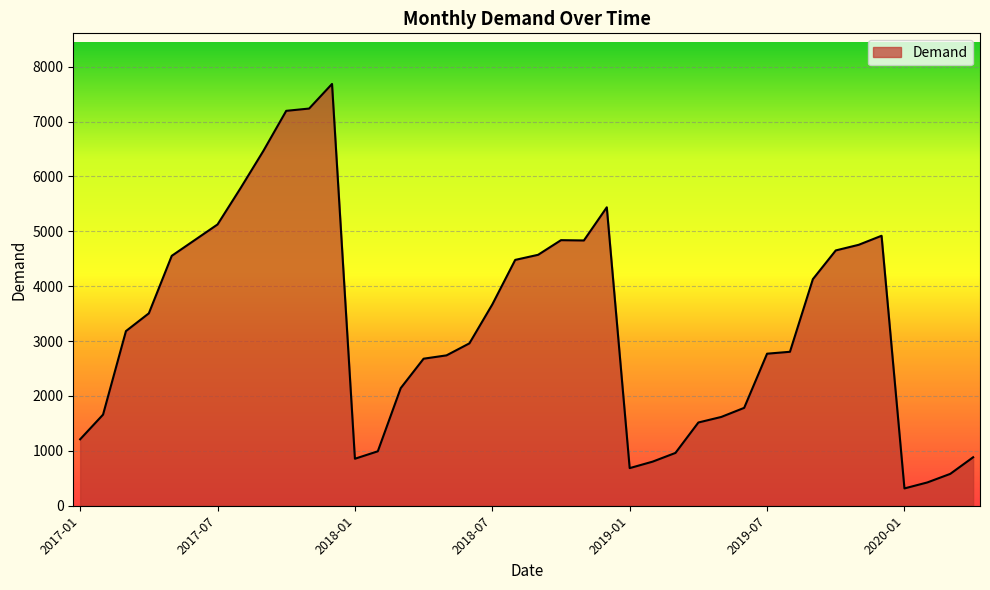

What is the difference between the maximum and minimum values?

7370.8